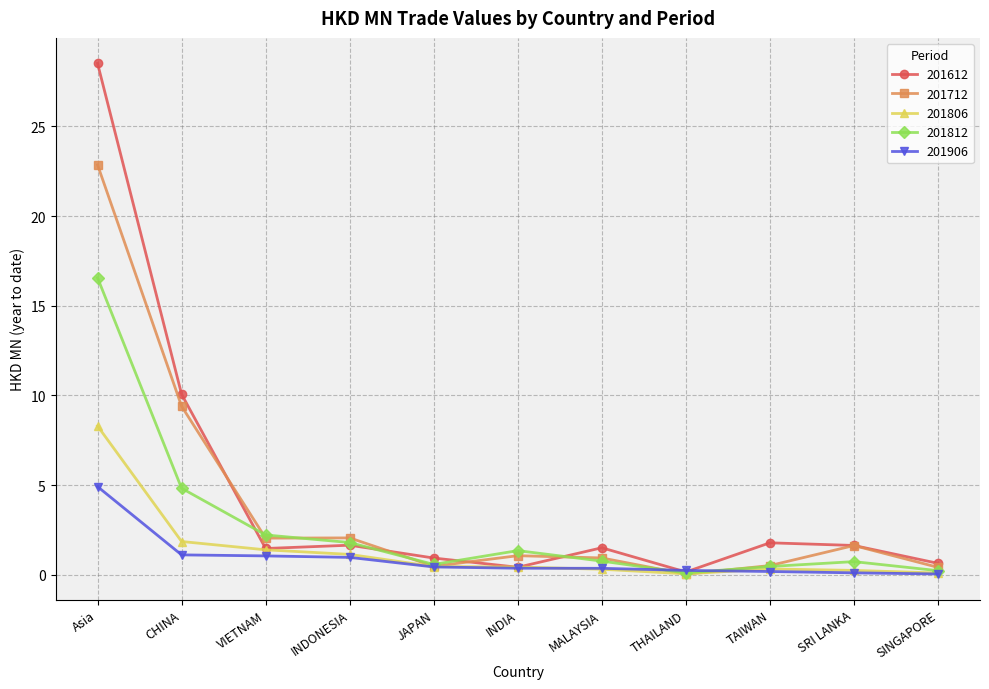

The value of 201712 at Asia is 22.9. True or false?

True